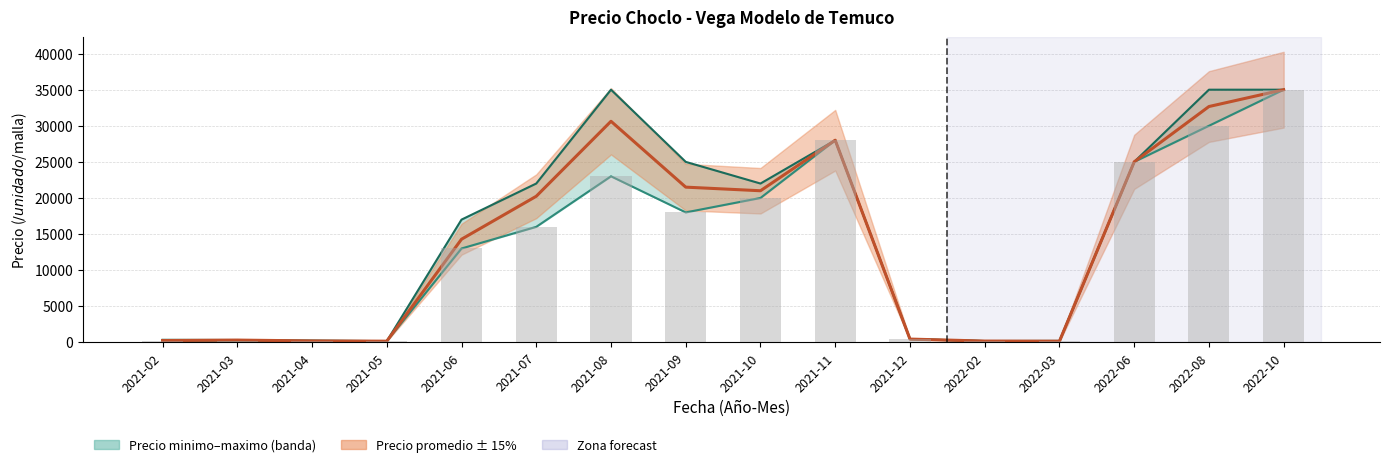

What is the value of the Precio minimo (barras) bar at the 7th from the left?

23000